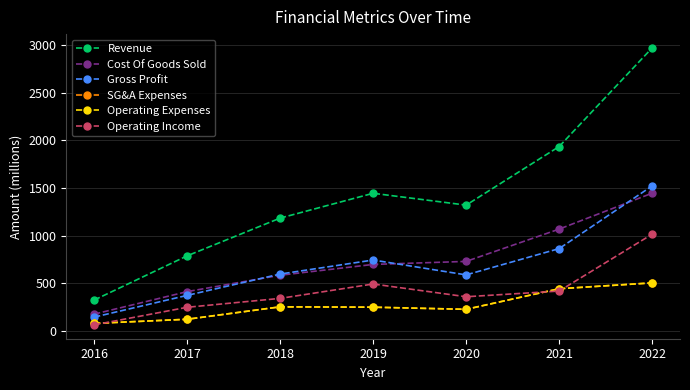

How many times do Operating Income and SG&A Expenses cross each other?

3